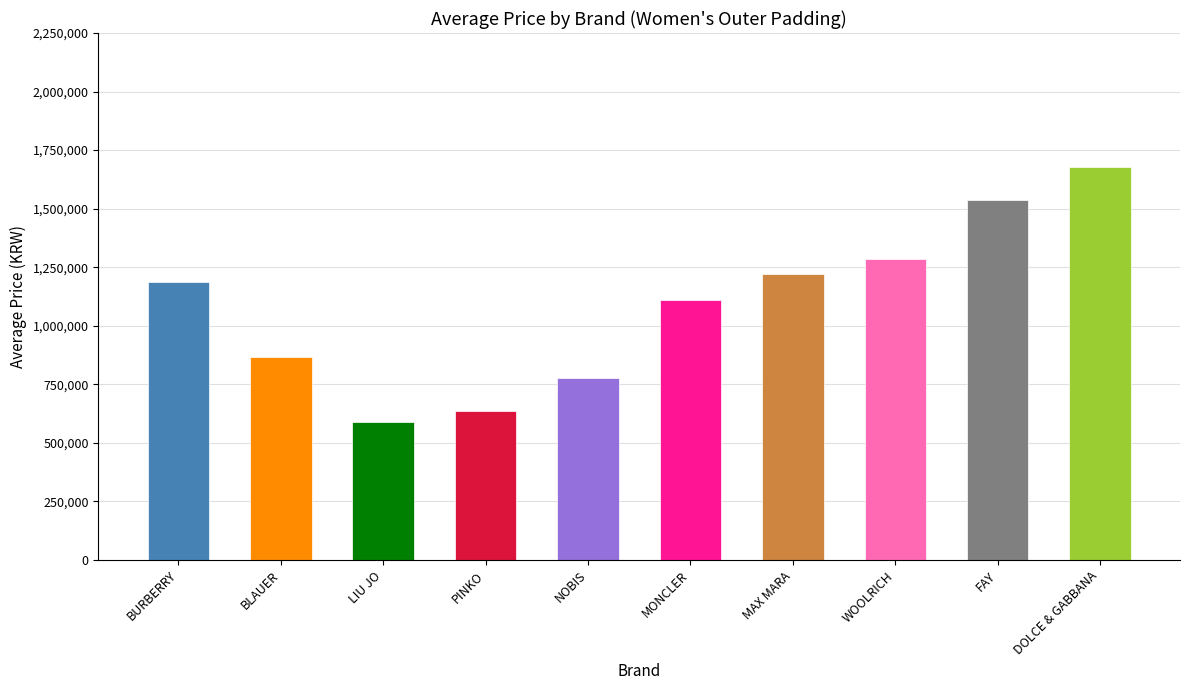

Rank the categories by value from highest to lowest.

DOLCE & GABBANA, FAY, WOOLRICH, MAX MARA, BURBERRY, MONCLER, BLAUER, NOBIS, PINKO, LIU JO